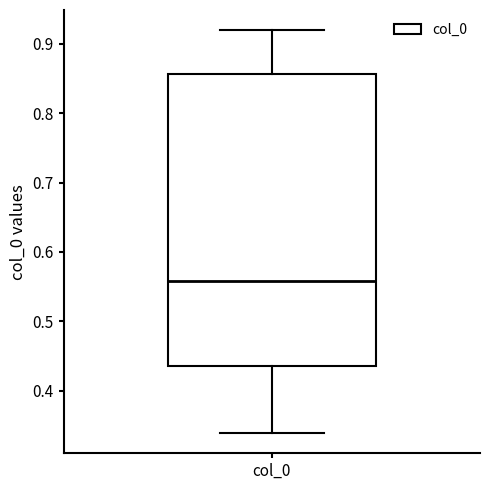

Read this box plot against the y-axis: the position of the median line, the range covered by the box, and the ends of both whiskers. The values are not printed on the chart, so give them approximately, as read against the axis.

median 0.56, box 0.44 to 0.86, whiskers 0.34 to 0.92